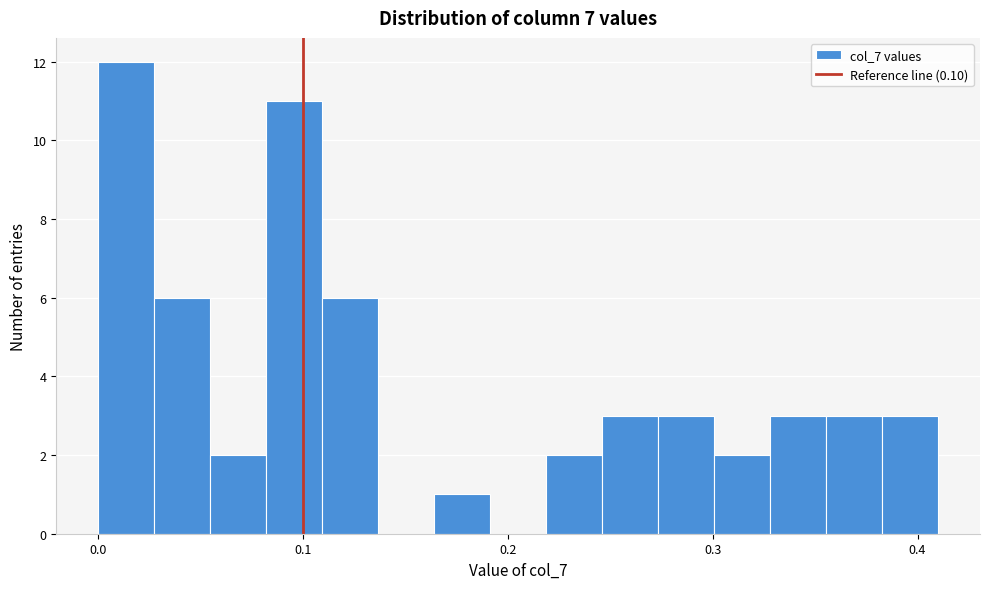

Read against the x-axis, roughly where is the centre of the tallest bar?

0.01